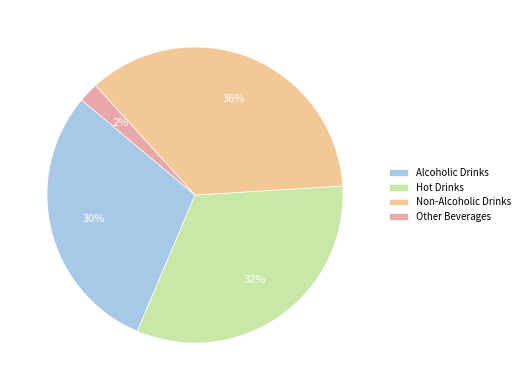

To the nearest percent, what portion does Hot Drinks represent?

32%